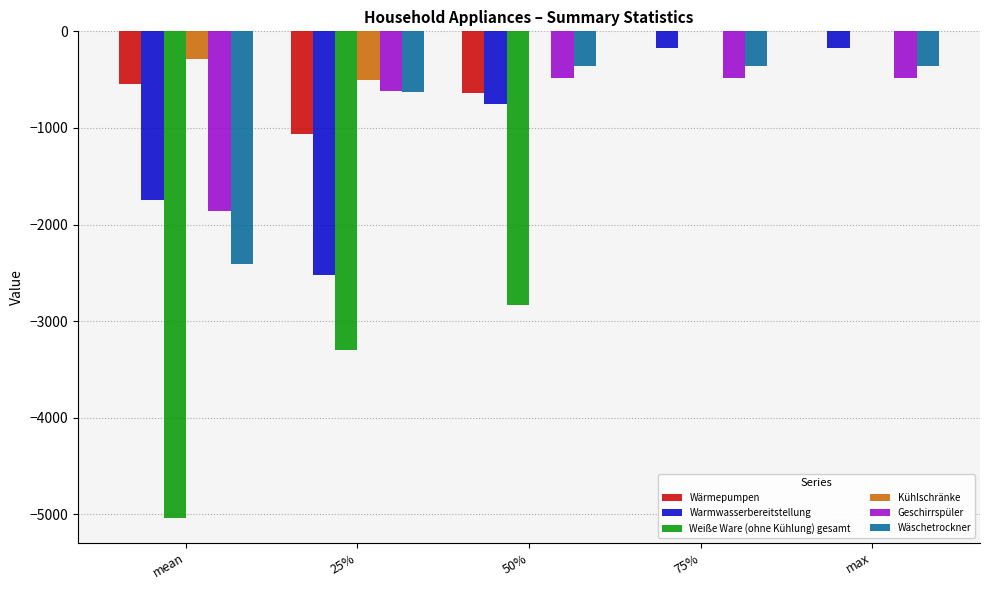

What is the total value across all series at max?

-1018.1